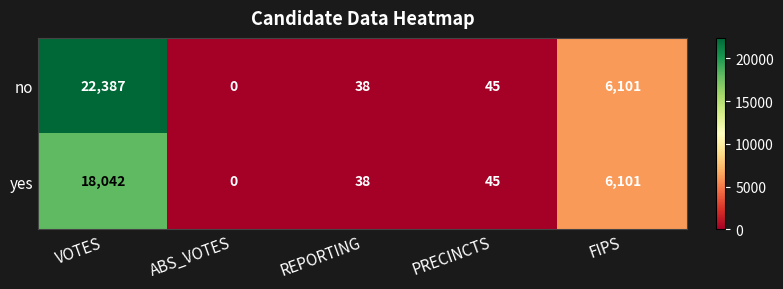

Which label corresponds to the smallest value in the chart?

ABS_VOTES